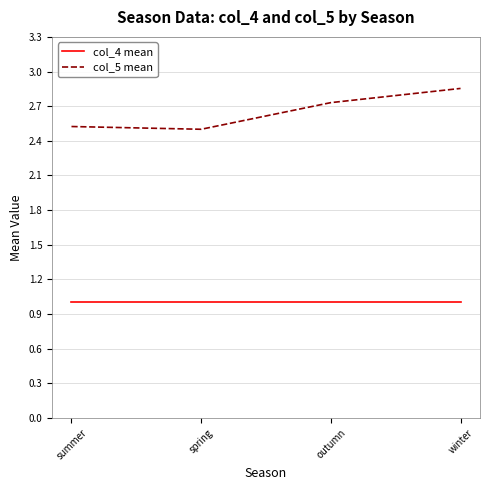

True or false: col_5 mean and col_4 mean cross at least once.

False